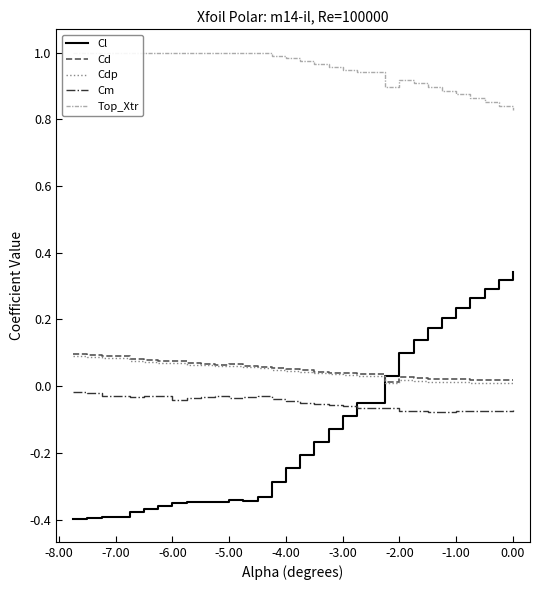

Is it true that Cd equals 0.0 at -6.00?

False